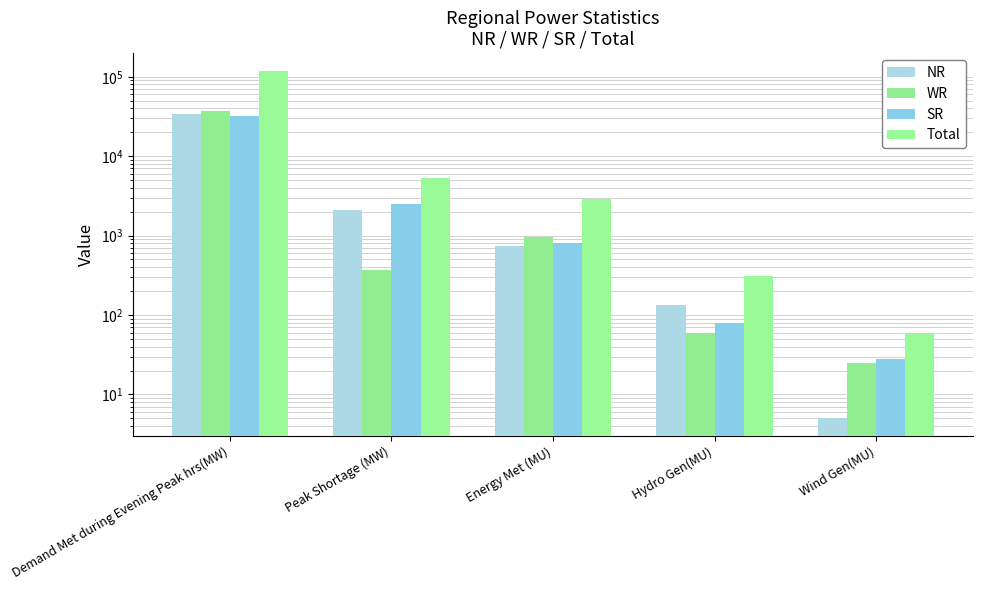

Which series changed the most between Demand Met during Evening Peak hrs(MW) and Hydro Gen(MU)?

Total